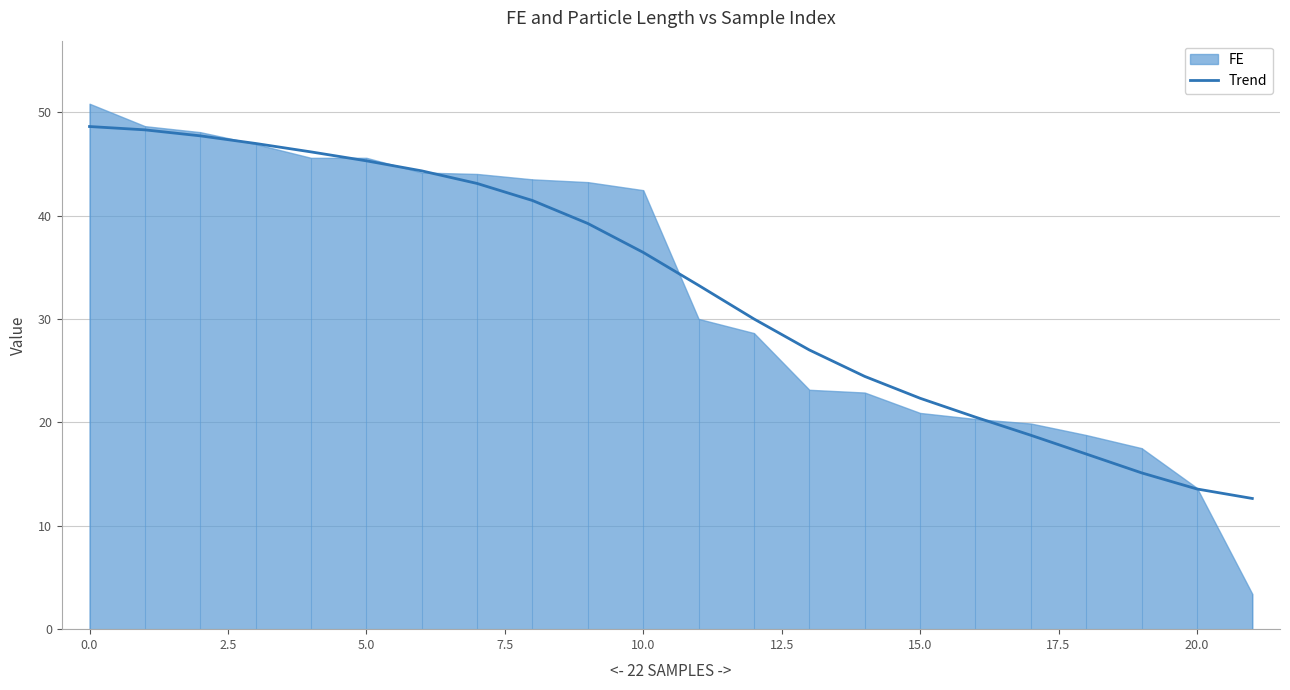

What is the highest value of the Trend series?

48.6